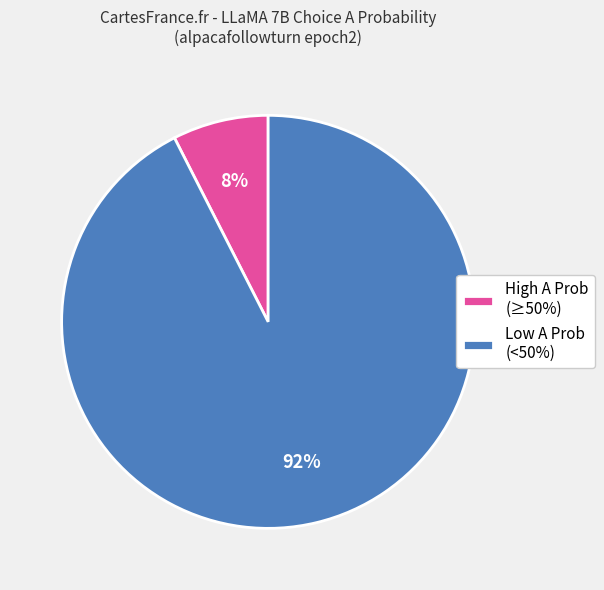

Does any single category account for the majority?

Yes